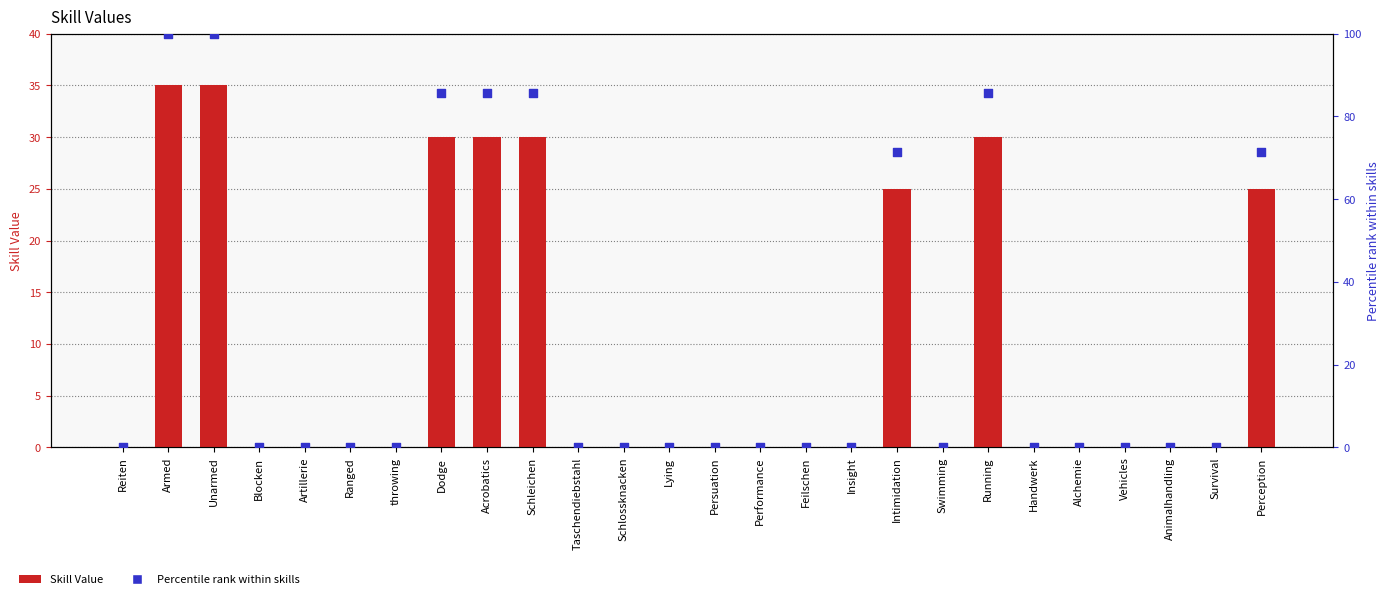

Which series has the largest Y range (max minus min)?

Percentile rank within skills